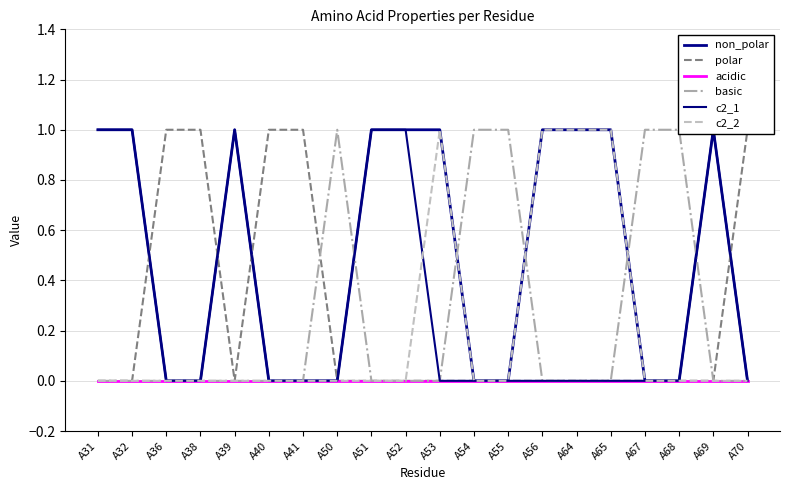

Reading left to right, what are all the values shown in this chart?

non_polar: A31=1	A32=1	A36=0	A38=0	A39=1	A40=0	A41=0	A50=0	A51=1	A52=1	A53=1	A54=0	A55=0	A56=1	A64=1	A65=1	A67=0	A68=0	A69=1	A70=0
polar: A31=0	A32=0	A36=1	A38=1	A39=0	A40=1	A41=1	A50=0	A51=0	A52=0	A53=0	A54=0	A55=0	A56=0	A64=0	A65=0	A67=0	A68=0	A69=0	A70=1
acidic: A31=0	A32=0	A36=0	A38=0	A39=0	A40=0	A41=0	A50=0	A51=0	A52=0	A53=0	A54=0	A55=0	A56=0	A64=0	A65=0	A67=0	A68=0	A69=0	A70=0
basic: A31=0	A32=0	A36=0	A38=0	A39=0	A40=0	A41=0	A50=1	A51=0	A52=0	A53=0	A54=1	A55=1	A56=0	A64=0	A65=0	A67=1	A68=1	A69=0	A70=0
c2_1: A31=1	A32=1	A36=0	A38=0	A39=1	A40=0	A41=0	A50=0	A51=1	A52=1	A53=0	A54=0	A55=0	A56=0	A64=0	A65=0	A67=0	A68=0	A69=1	A70=0
c2_2: A31=0	A32=0	A36=0	A38=0	A39=0	A40=0	A41=0	A50=0	A51=0	A52=0	A53=1	A54=0	A55=0	A56=1	A64=1	A65=1	A67=0	A68=0	A69=0	A70=0